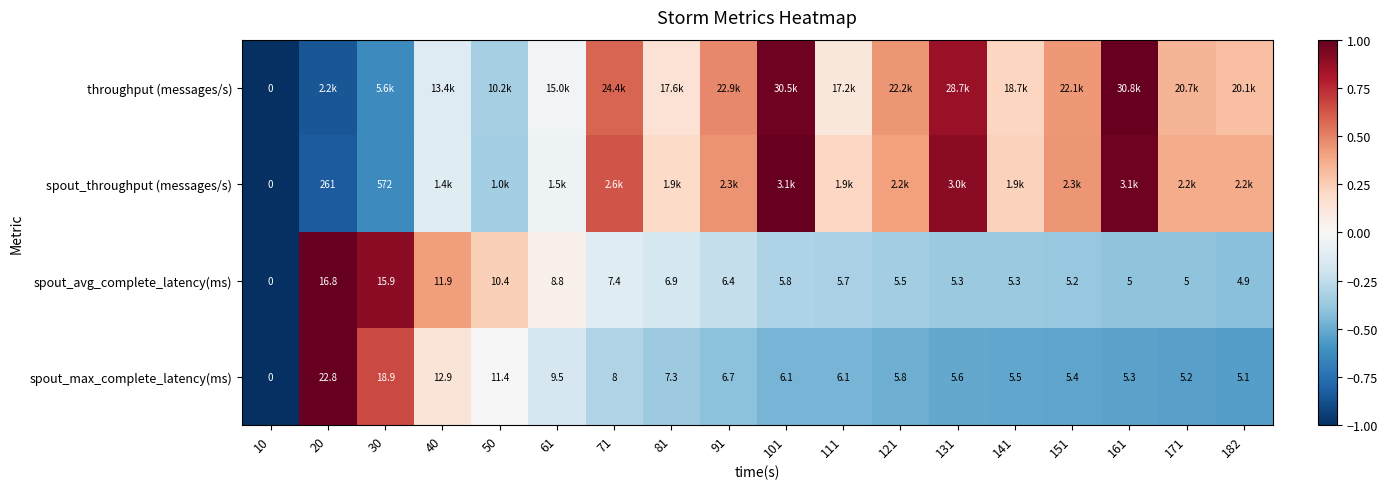

What is the sum of all spout_avg_complete_latency(ms) values?

-2.3